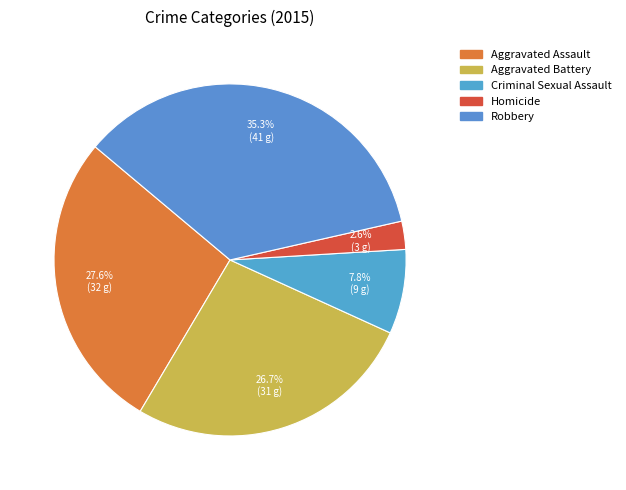

How many segments does this pie chart have?

5